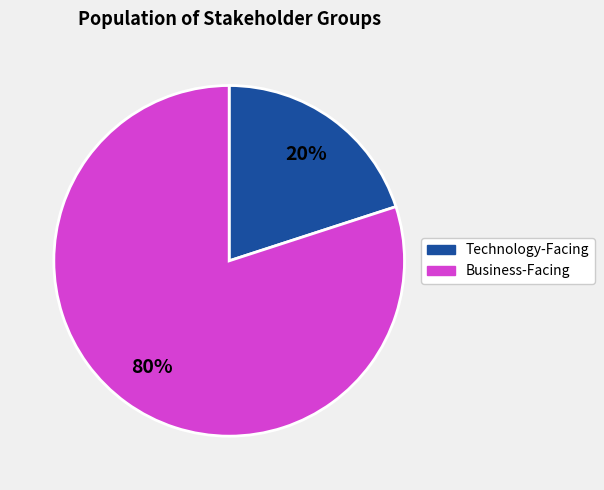

How many segments does this pie chart have?

2